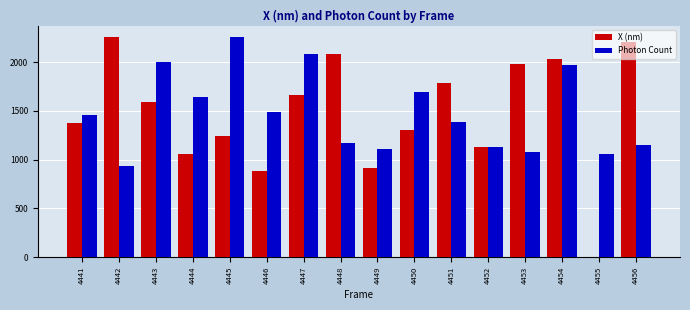

What value does the X (nm) series have at 4454?

2036.0